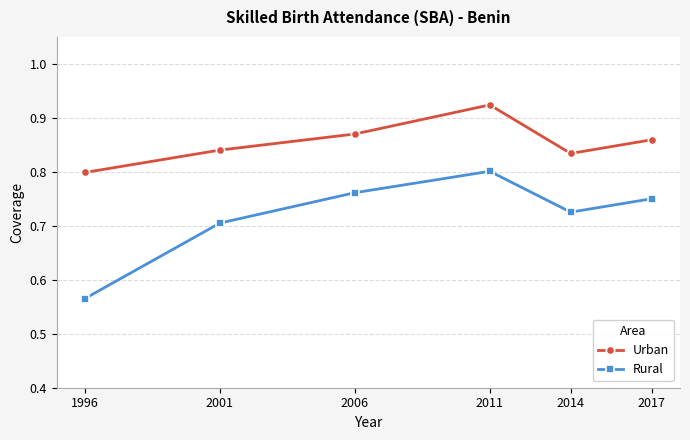

Is it true that Rural equals 0.8 at 2006?

True